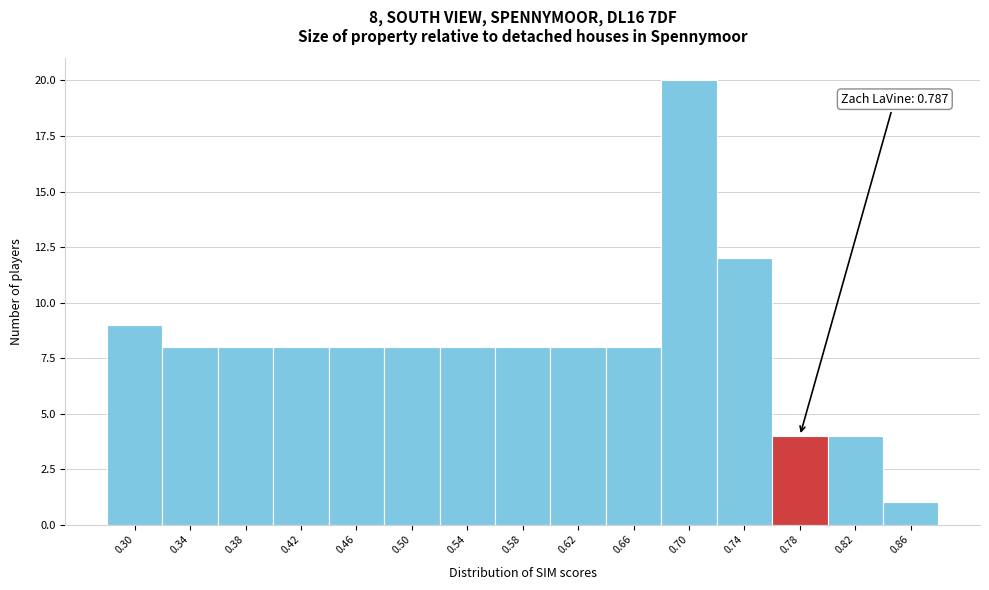

Over which range of the x-axis is the bar tallest?

0.685 to 0.725